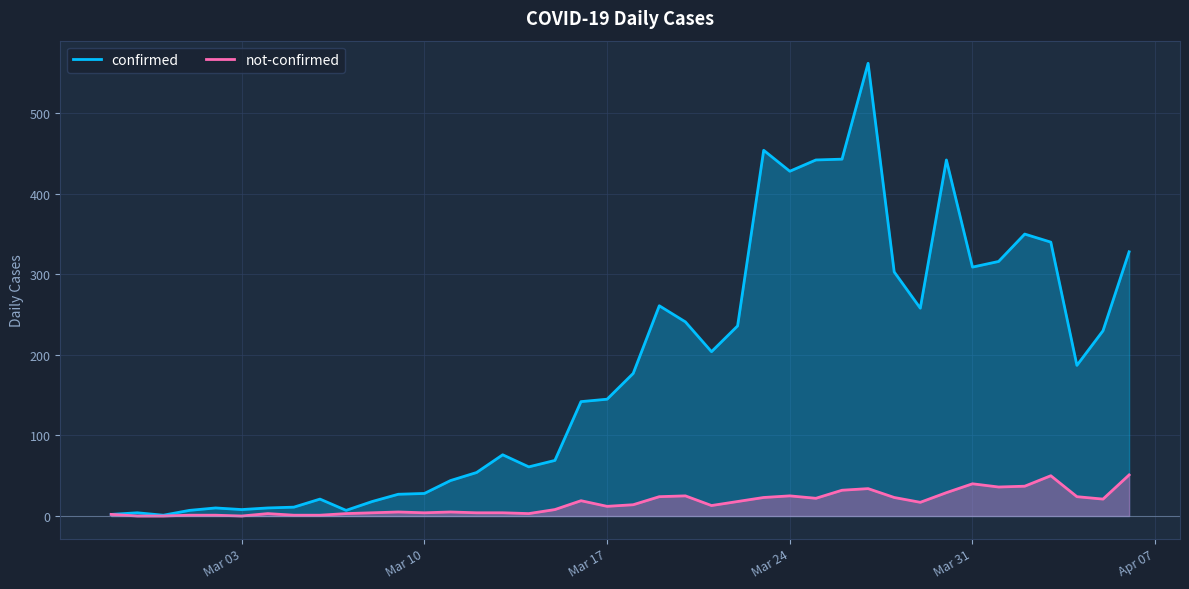

Rank the series by their average value, from lowest to highest.

not-confirmed, confirmed